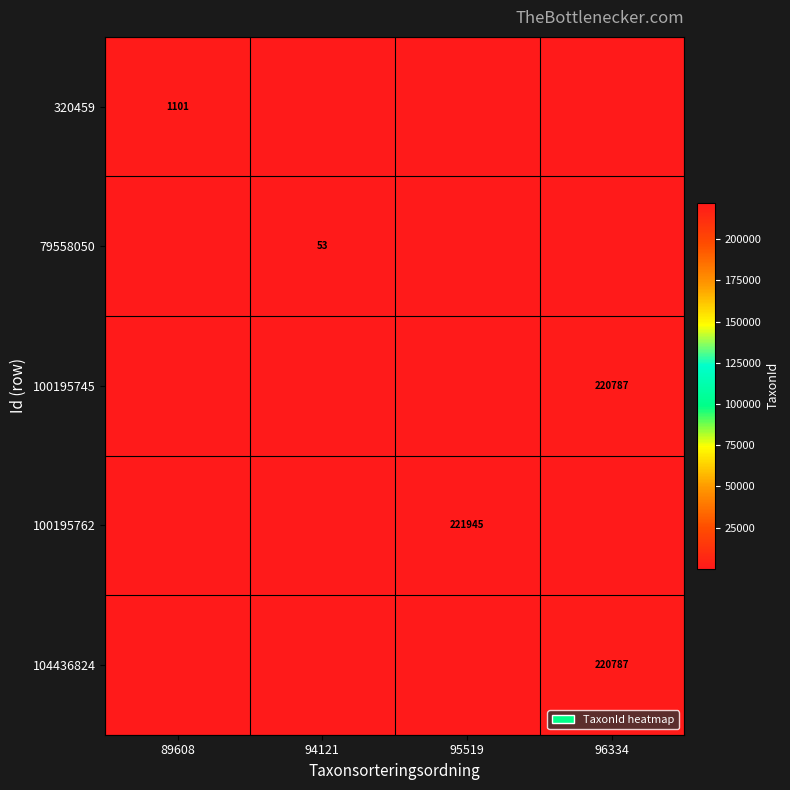

True or false: 104436824 has a value of 220787 at 96334.

True